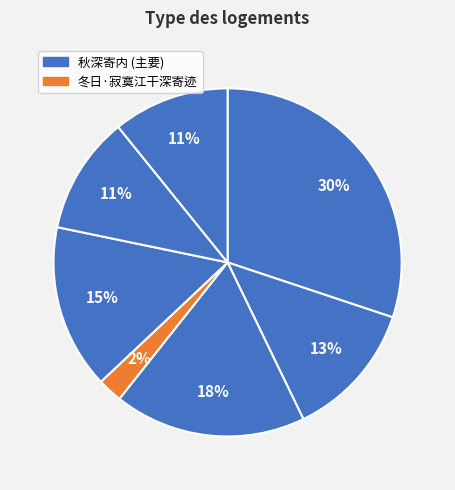

Count the number of slices in the pie.

7